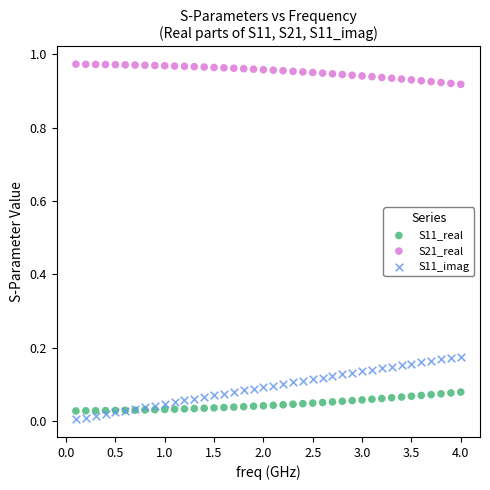

What is the X range (max minus min) for the scatter plot?

3.9